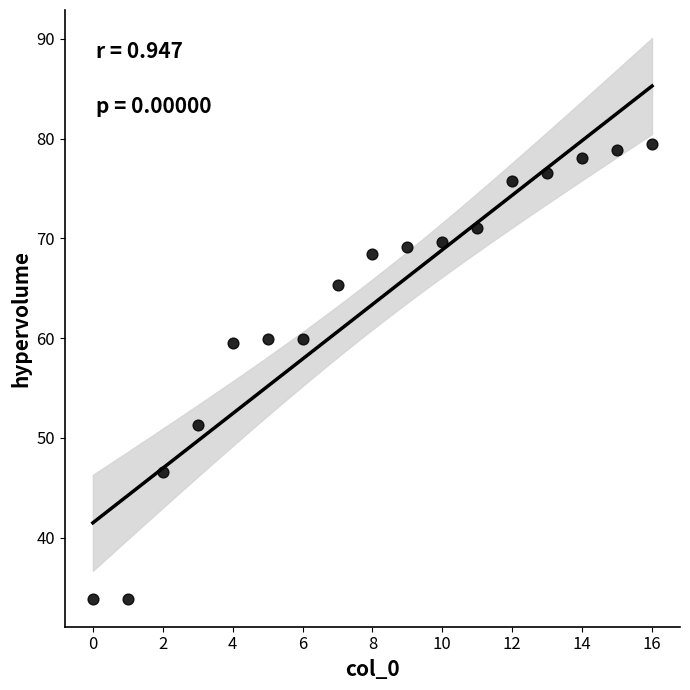

What is the range of Y values (max minus min)?

45.6